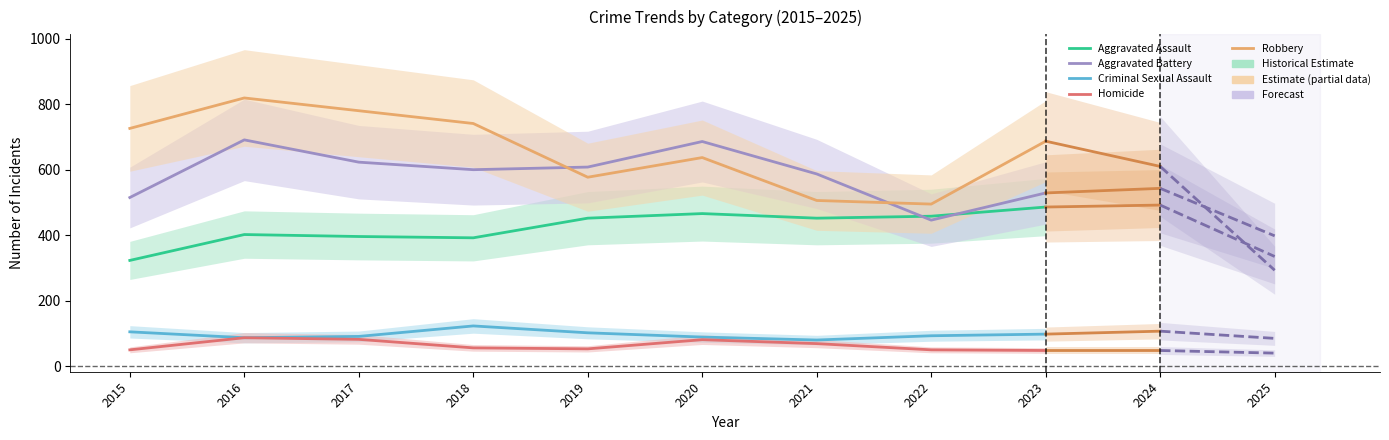

Which series has the widest spread of values?

Robbery